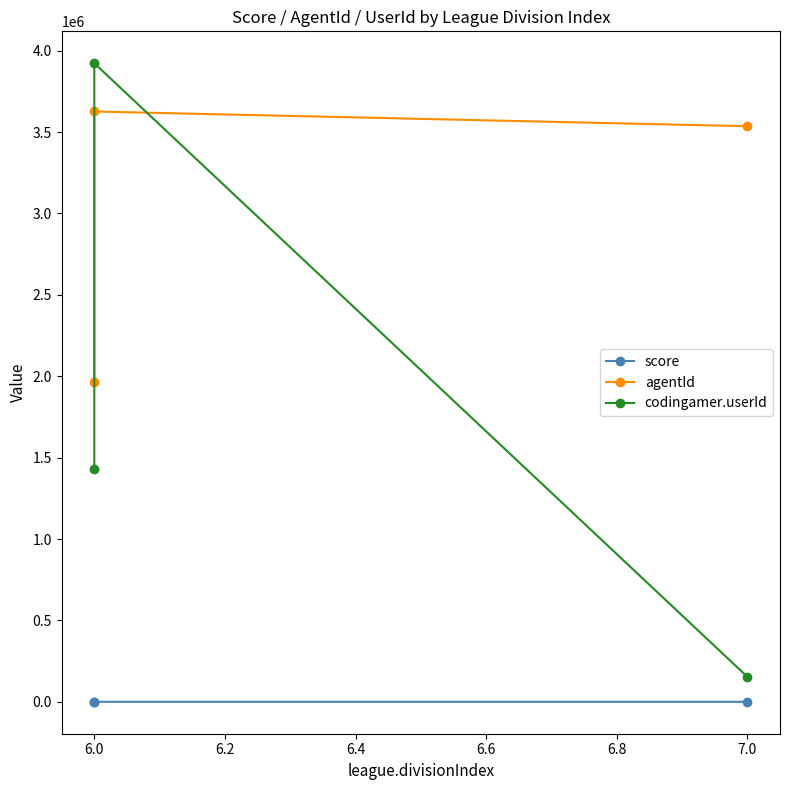

How many values in the agentId series are below 3535876?

1